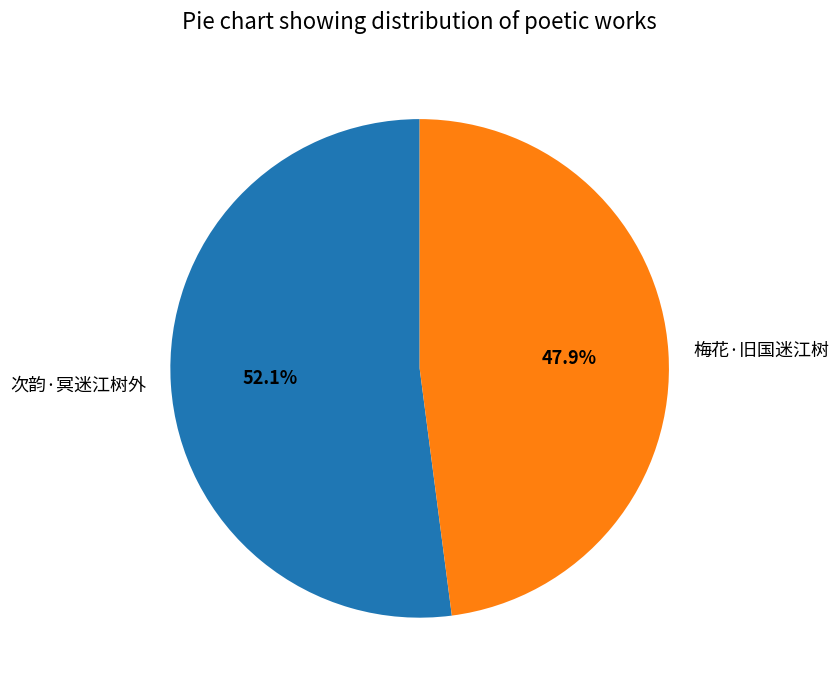

Rank the categories by value from lowest to highest.

梅花·旧国迷江树, 次韵·冥迷江树外